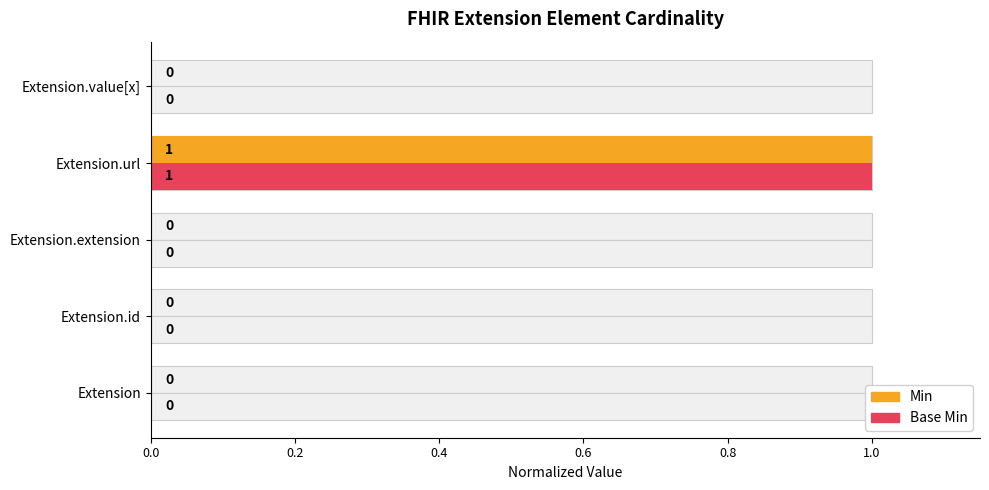

What is the maximum value for Base Min?

1